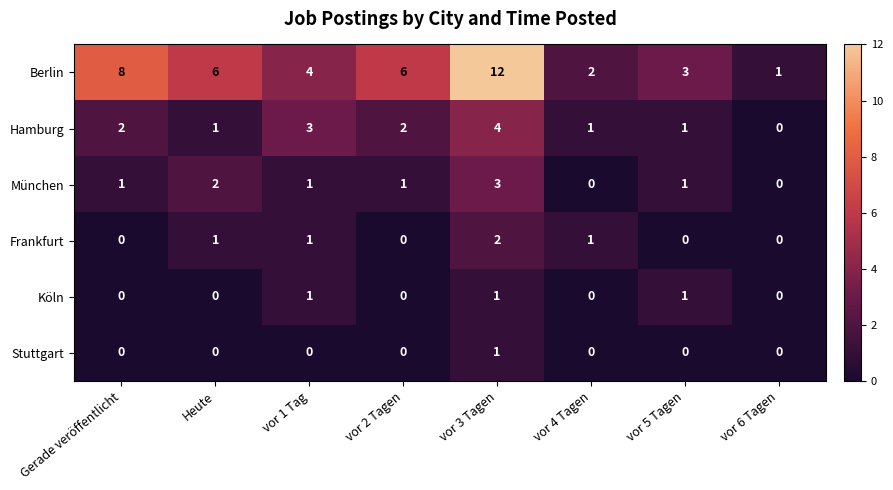

Which category has the highest value across all series?

vor 3 Tagen